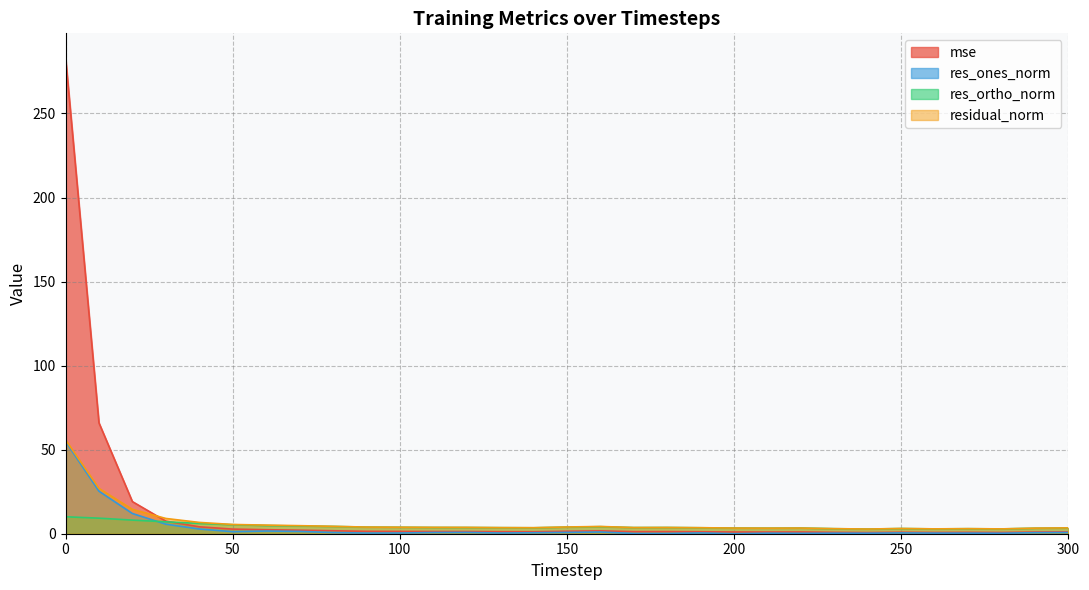

Is it true that res_ortho_norm equals 5.3 at 250?

False